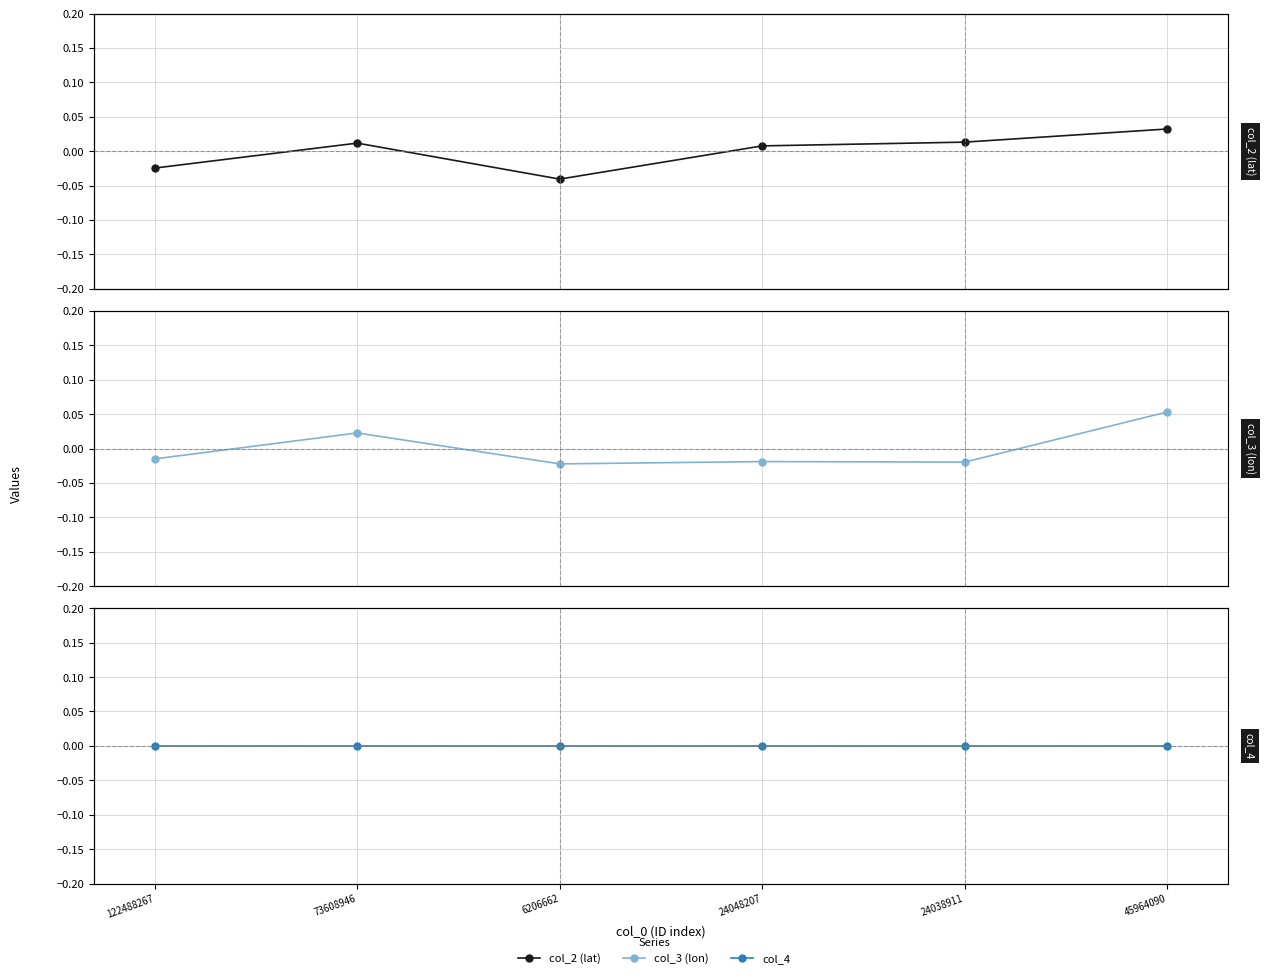

What is the total value across all series at 6206662?

-0.1